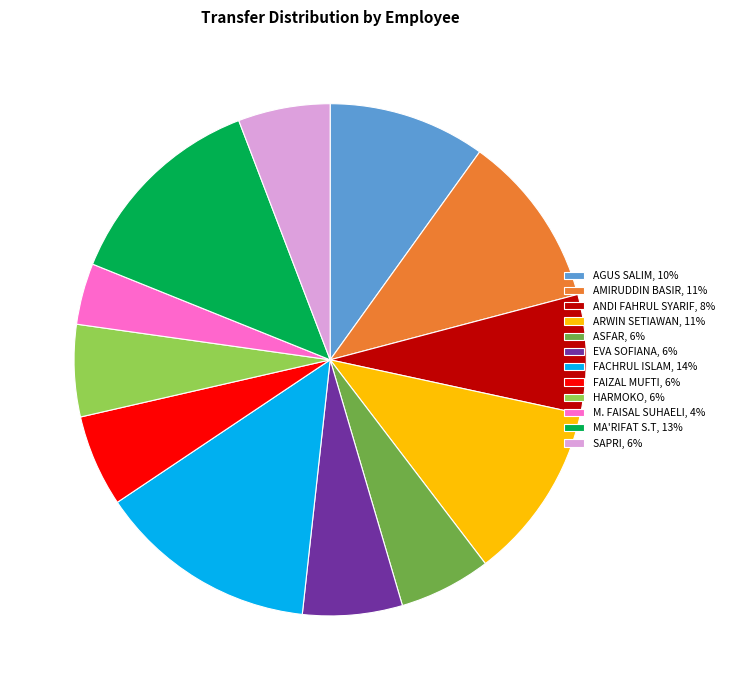

The ASFAR slice represents 6% of the pie. True or false?

True